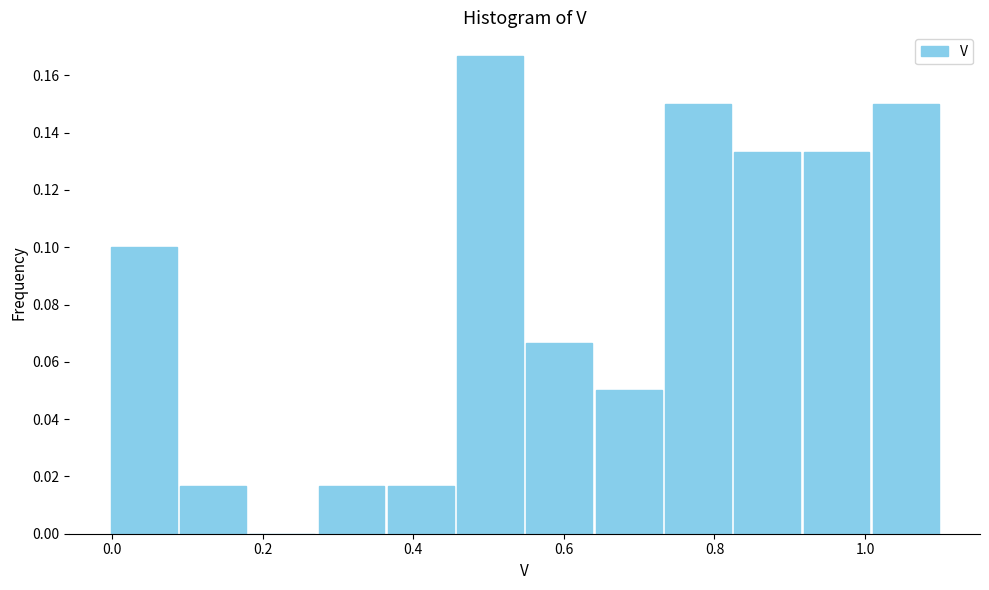

Reading left to right, transcribe this chart: for each bar, give the range it covers on the x-axis and its height. Neither the bar edges nor the heights are printed on the chart, so give them approximately, as read against the axes.

-0.004 to 0.088: 0.100
0.088 to 0.180: 0.016
0.180 to 0.272: 0
0.272 to 0.364: 0.016
0.364 to 0.456: 0.016
0.456 to 0.548: 0.166
0.548 to 0.640: 0.066
0.640 to 0.732: 0.050
0.732 to 0.824: 0.150
0.824 to 0.916: 0.134
0.916 to 1.008: 0.134
1.008 to 1.100: 0.150